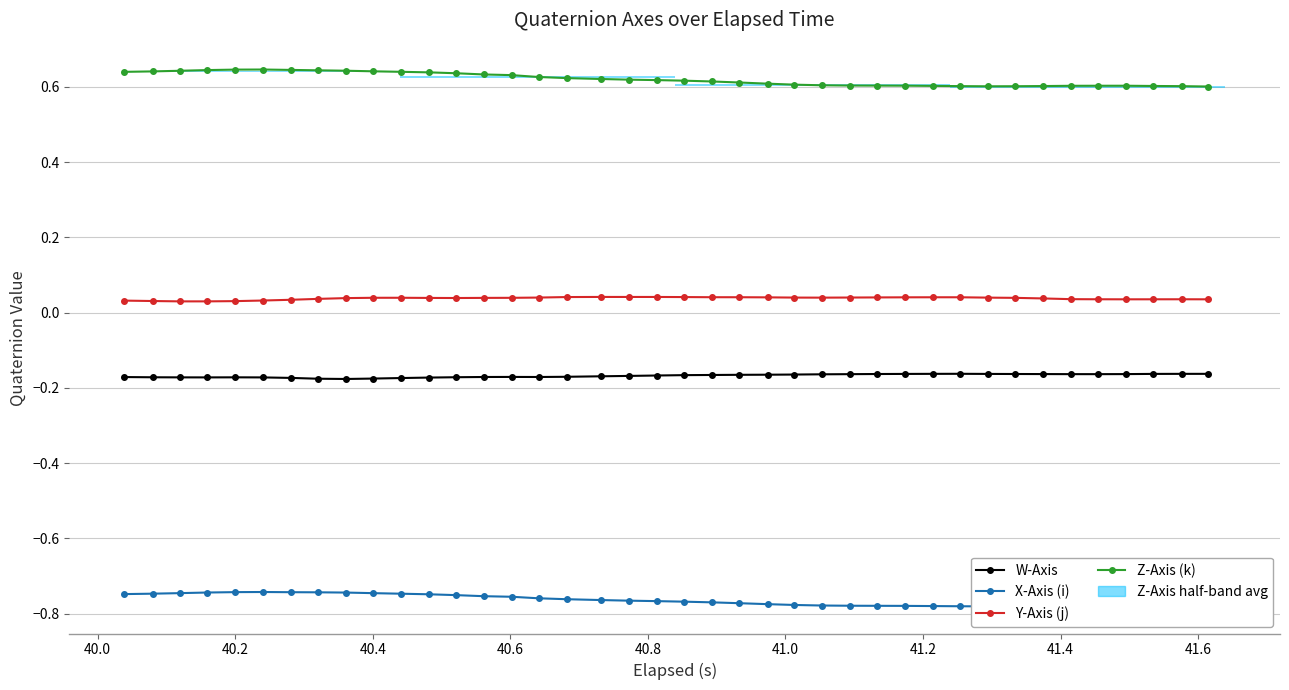

Which series has the largest range (max minus min)?

Z-Axis (k)